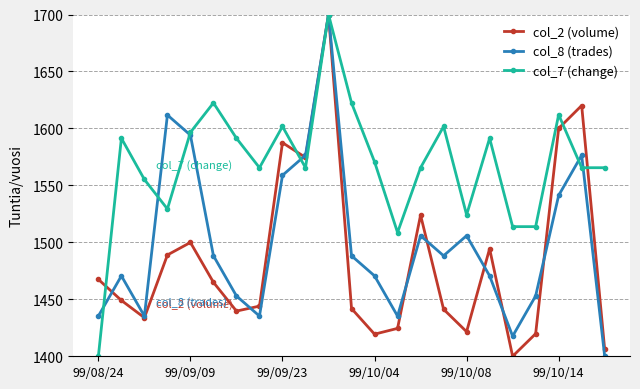

What is the maximum value for col_7 (change)?

1700.0